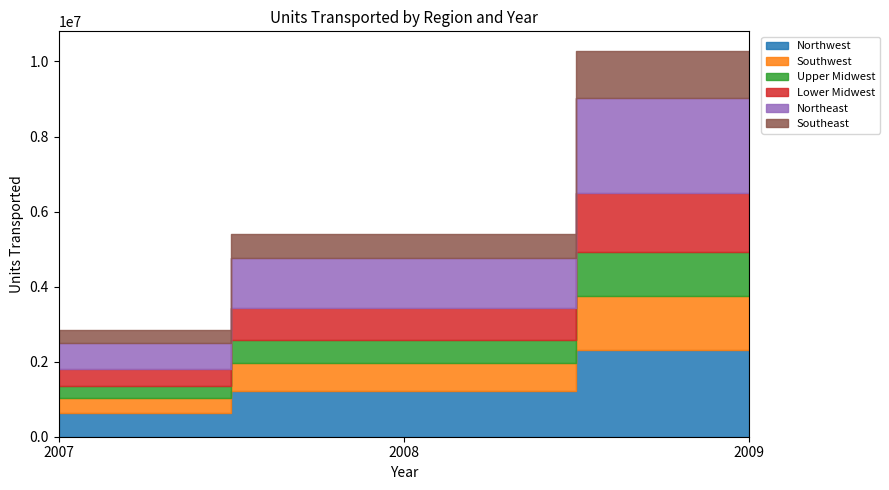

What value does the Lower Midwest series have at 2008?

836000